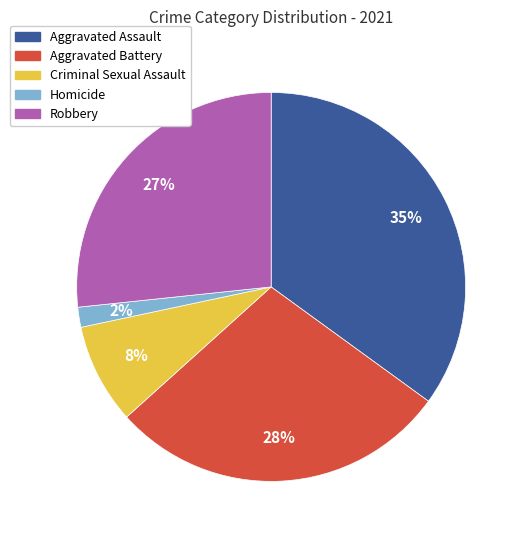

Does Homicide represent more than half of the total?

No